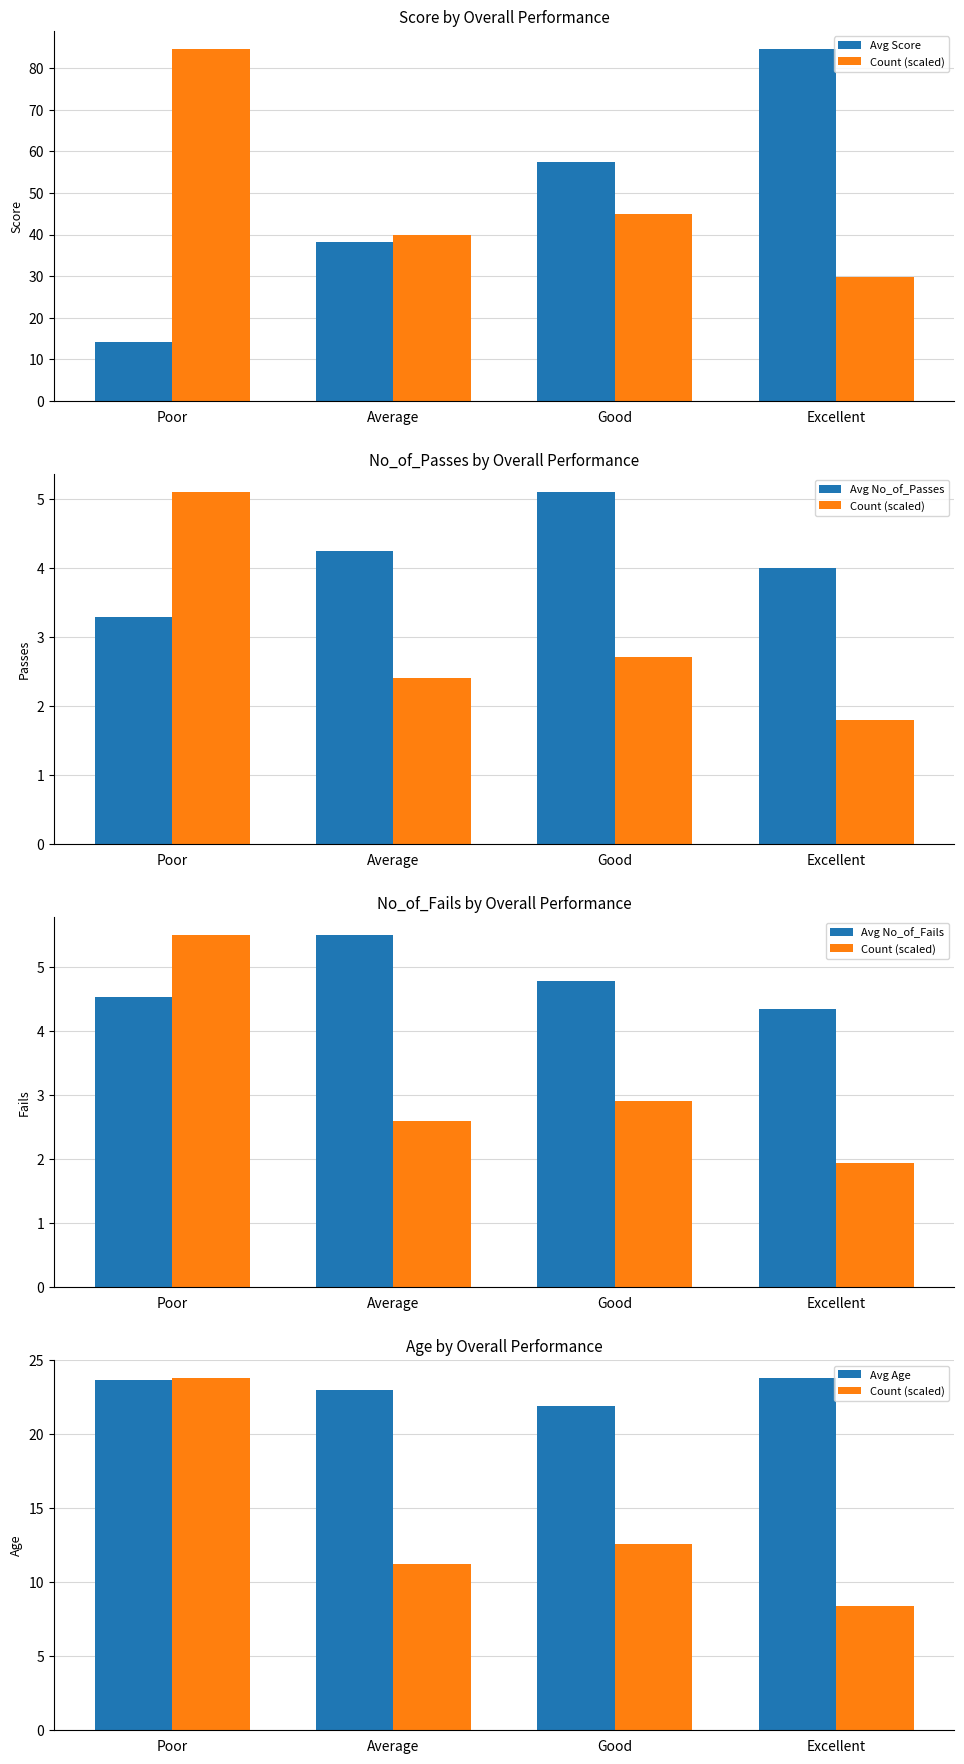

Where is Avg Score nearest to the value 49?

Good